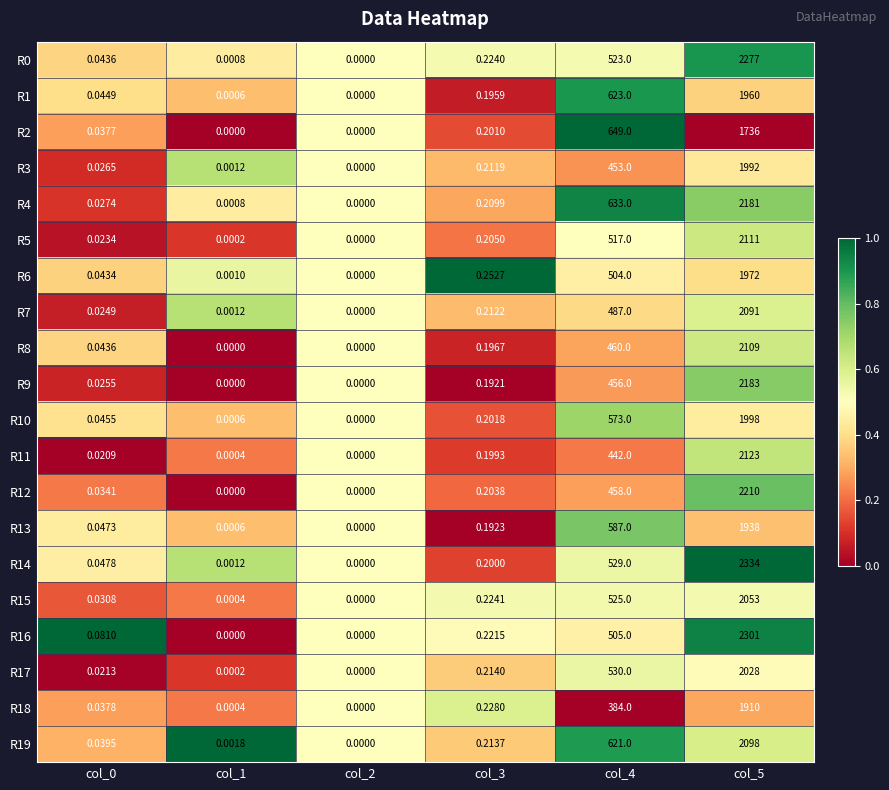

Is the value of R3 at col_3 greater than the value of R17 at col_5?

No